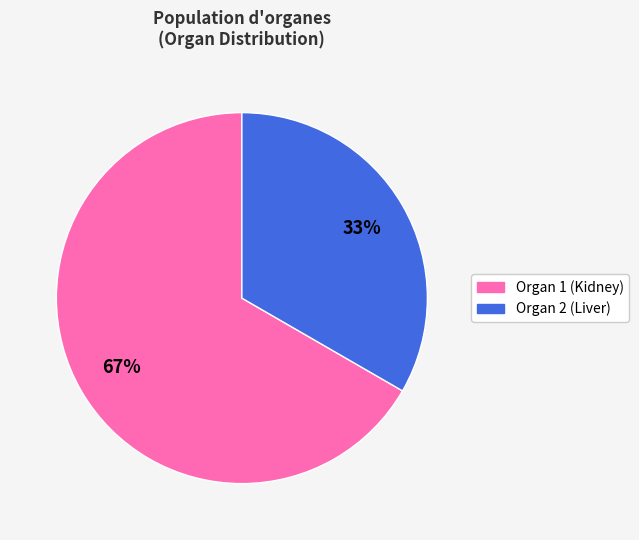

To the nearest percent, what portion does Organ 2 (Liver) represent?

33%